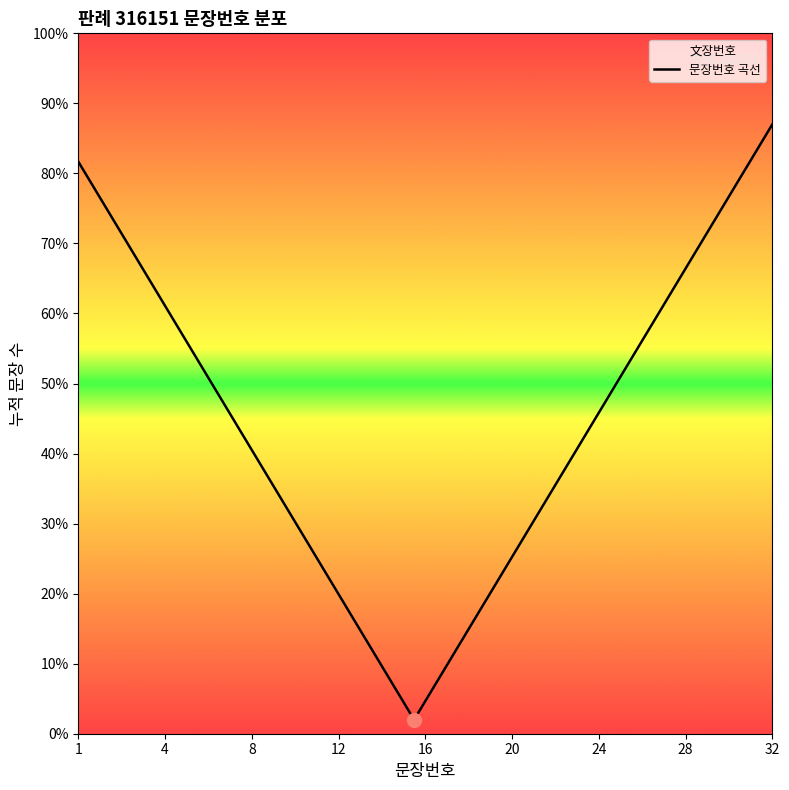

True or false: the data shows 16.8 at 4.

False